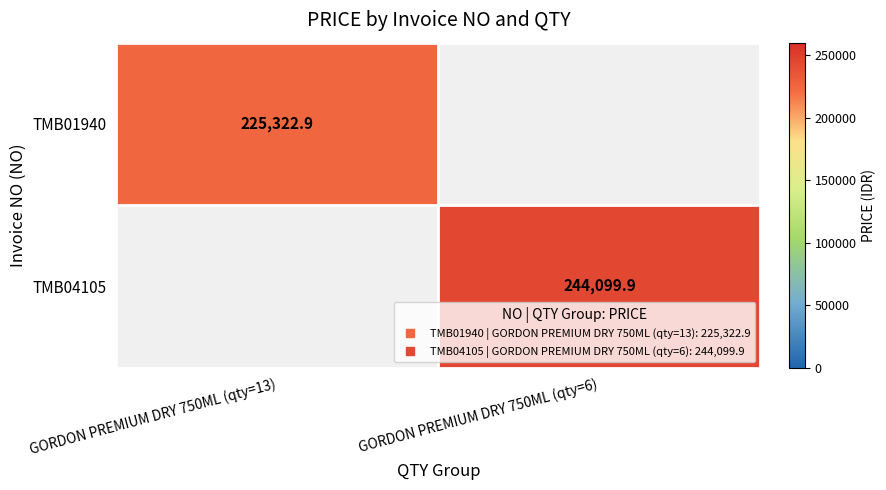

Which series has the widest spread of values?

TMB01940